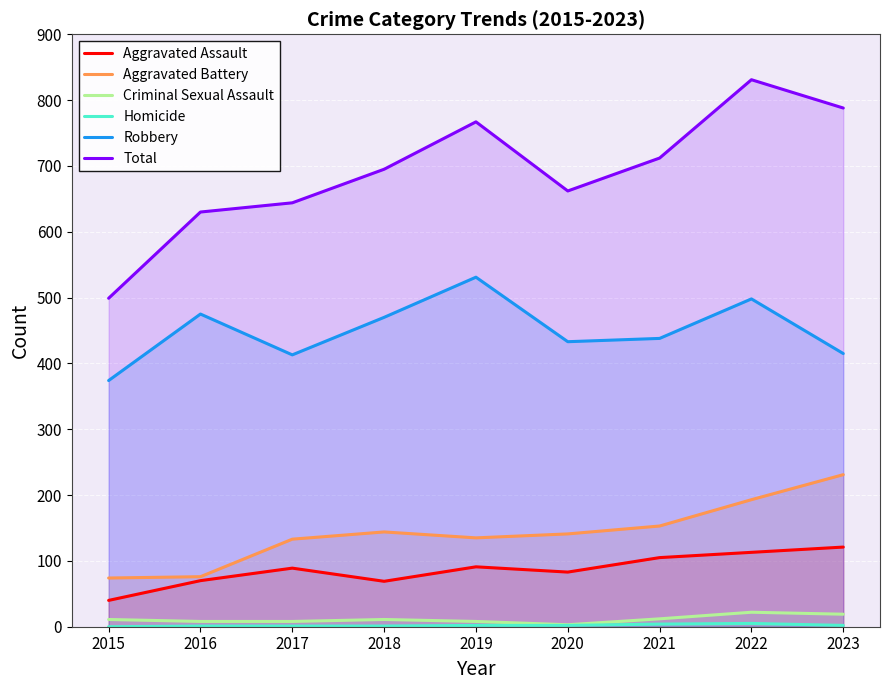

Reading left to right, transcribe all the data shown in this chart.

Aggravated Assault: 2015=40	2016=70	2017=89	2018=69	2019=91	2020=83	2021=105	2022=113	2023=121
Aggravated Battery: 2015=74	2016=76	2017=133	2018=144	2019=135	2020=141	2021=153	2022=193	2023=231
Criminal Sexual Assault: 2015=11	2016=8	2017=8	2018=11	2019=8	2020=3	2021=12	2022=22	2023=19
Homicide: 2015=0	2016=1	2017=1	2018=1	2019=2	2020=2	2021=4	2022=5	2023=2
Robbery: 2015=374	2016=475	2017=413	2018=470	2019=531	2020=433	2021=438	2022=498	2023=415
Total: 2015=499	2016=630	2017=644	2018=695	2019=767	2020=662	2021=712	2022=831	2023=788